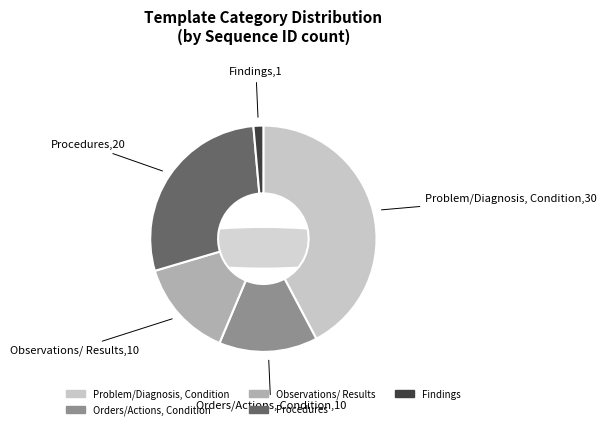

To the nearest percent, what percentage of the pie is Observations/Results?

14%